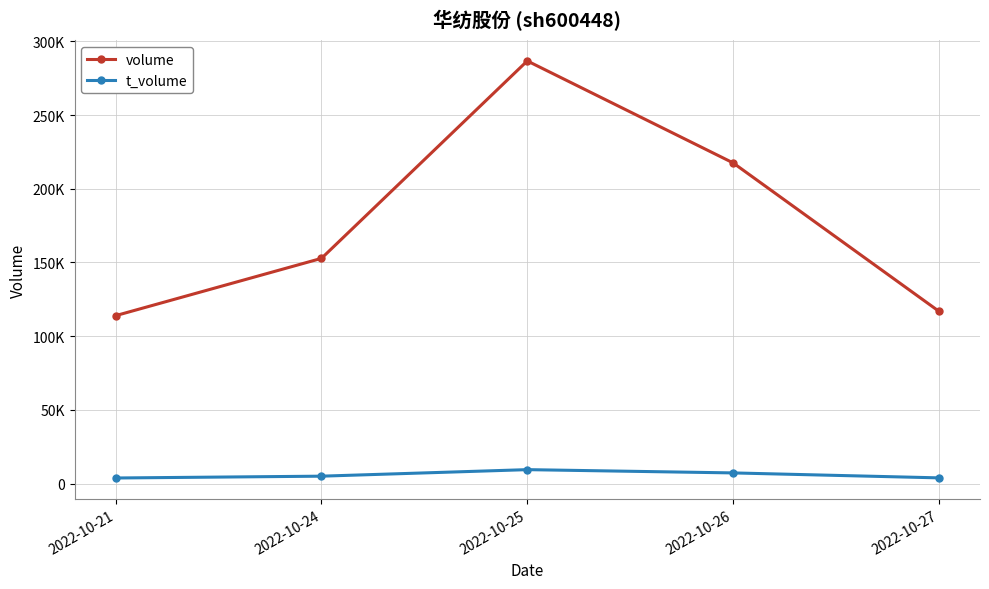

True or false: t_volume has a value of 3741 at 2022-10-21.

True